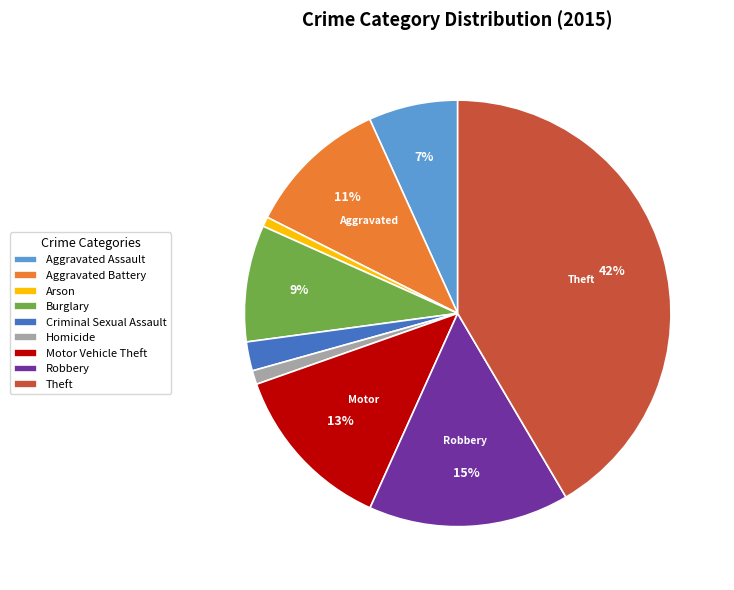

Is the sum of Aggravated Battery and Burglary greater than half?

No